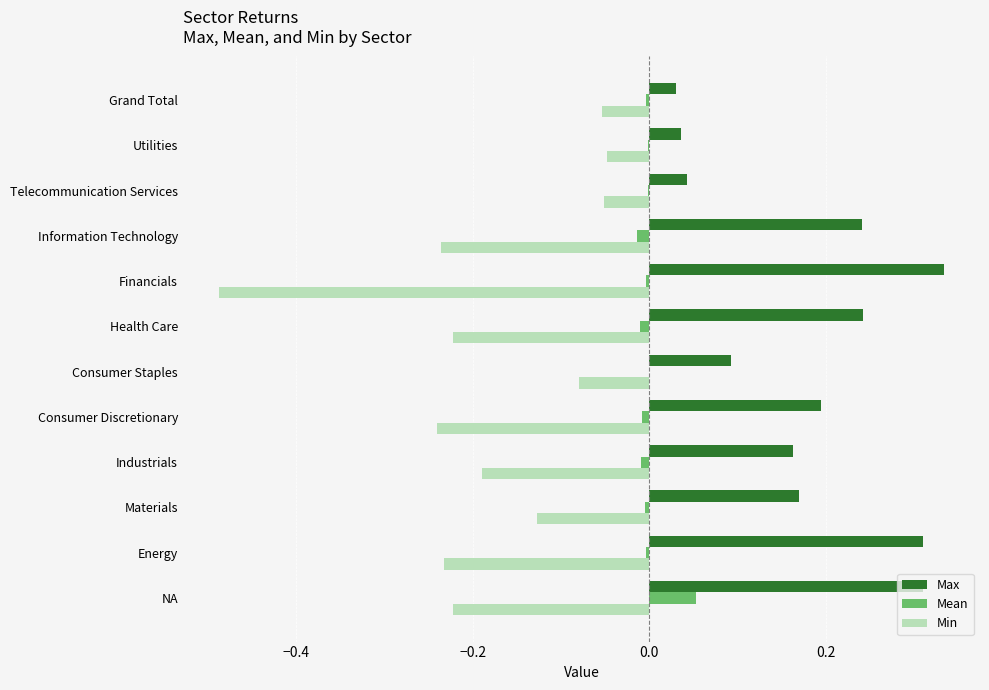

Which series has the largest total across all categories?

Max